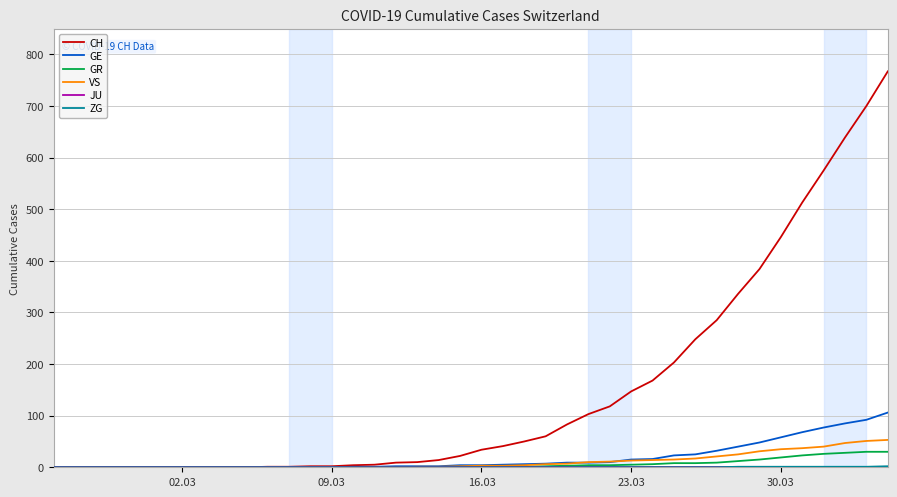

Which series has the widest spread of values?

CH